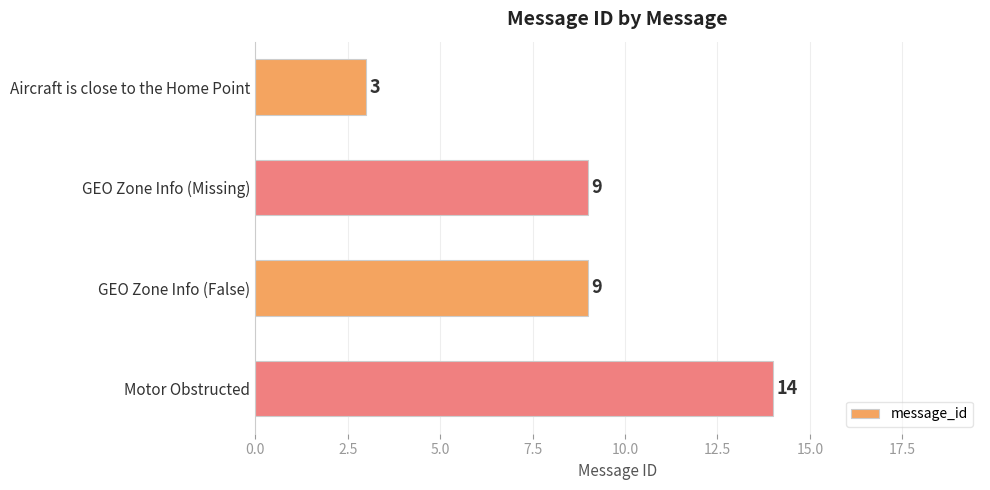

Which has a higher value, Motor Obstructed or GEO Zone Info (False)?

Motor Obstructed